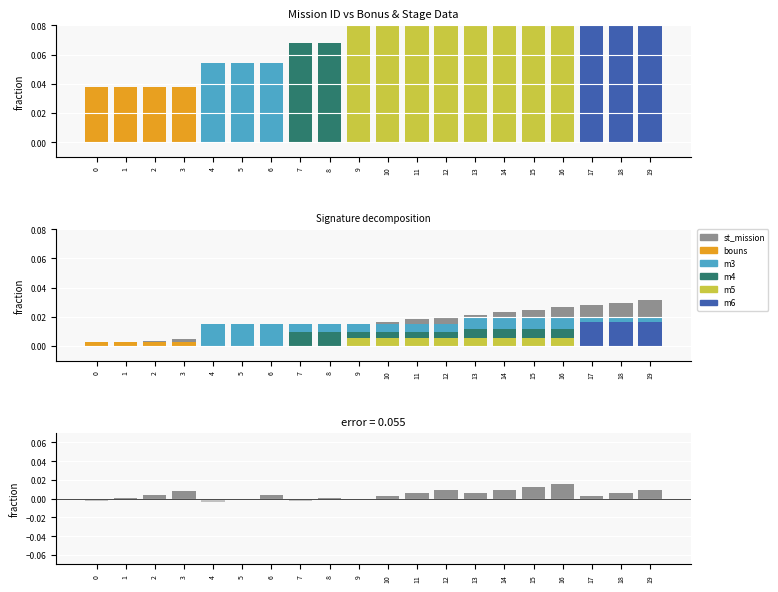

Count the m3 values in the range 0 to 1.

20